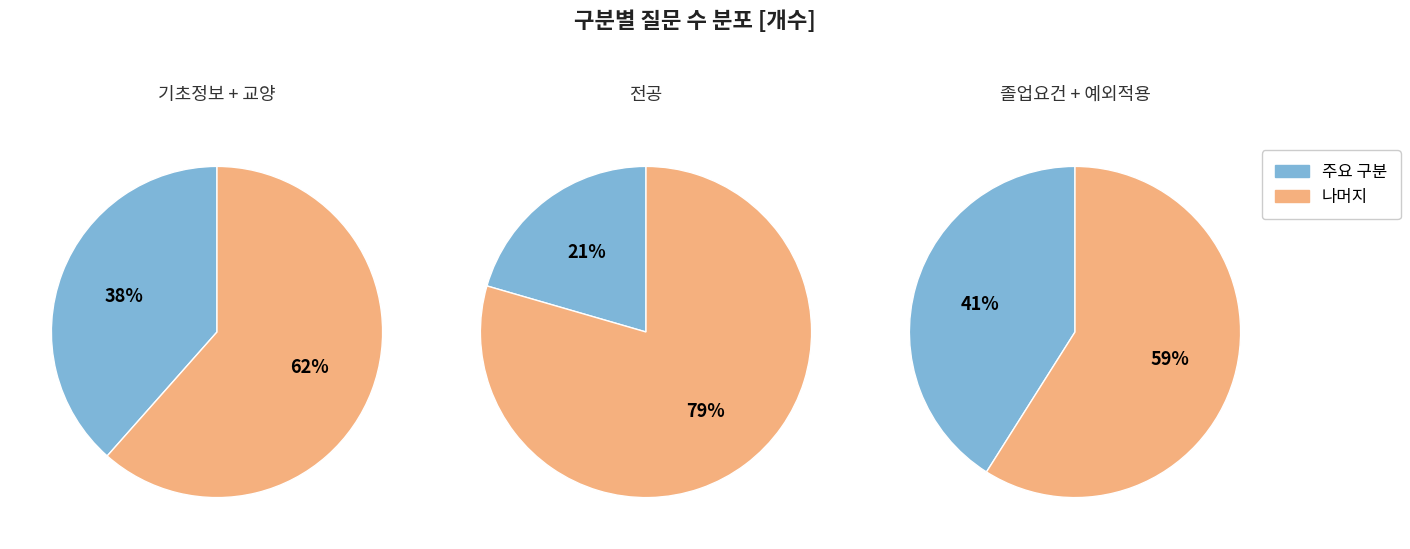

Does 1 account for over 50% of the chart?

No